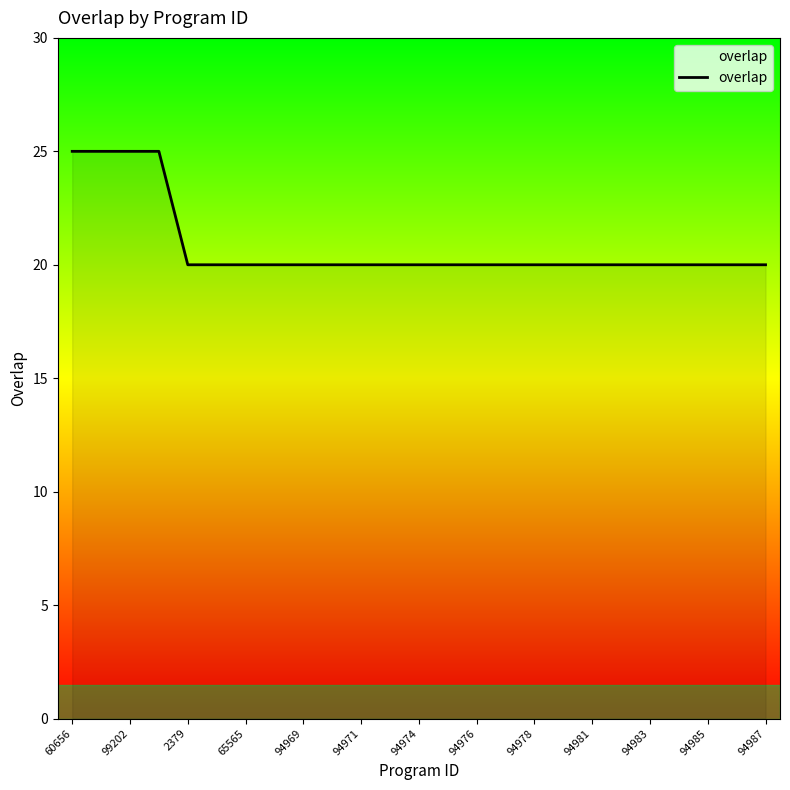

What is the smallest value displayed?

20